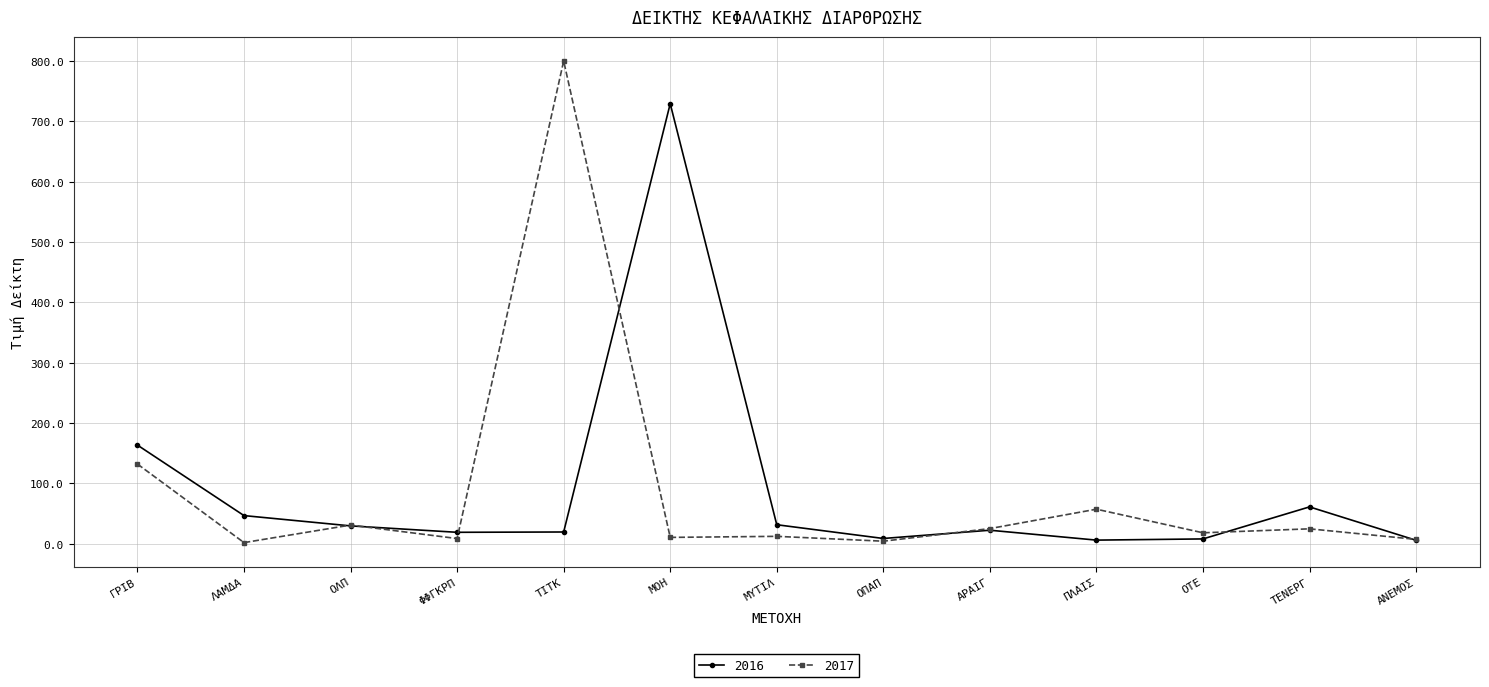

Is the value of 2017 at ΑΝΕΜΟΣ greater than the value of 2016 at ΟΛΠ?

No